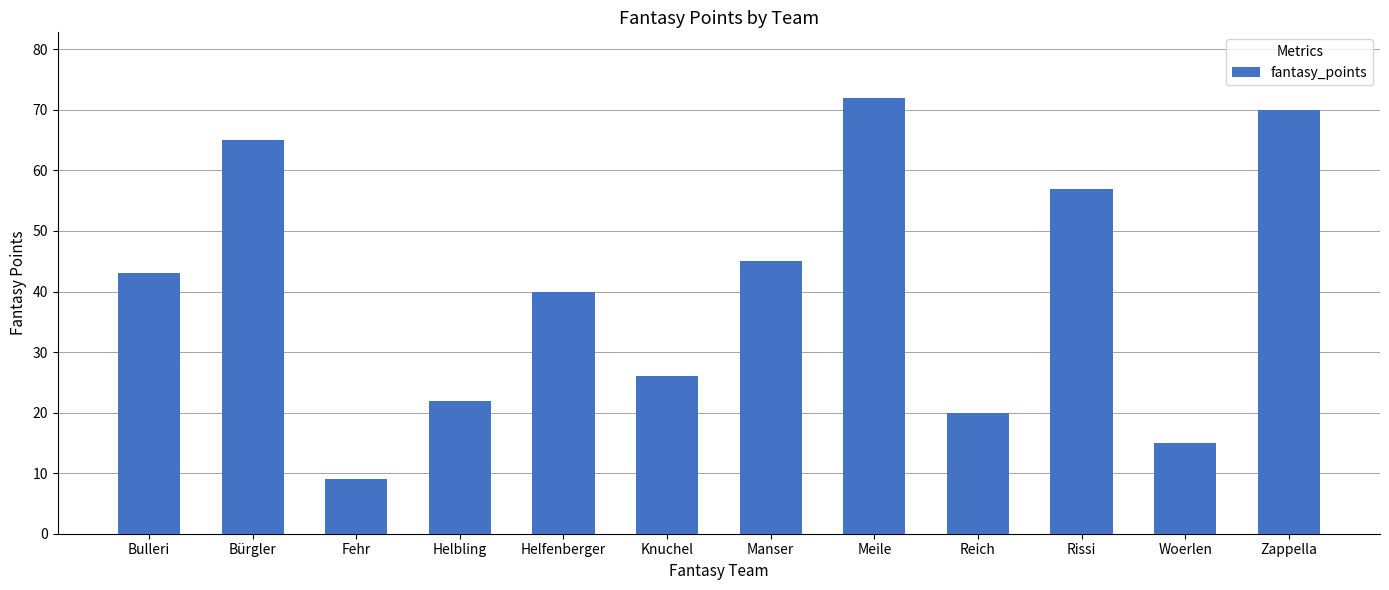

List the labels in order of value, smallest first.

Fehr, Woerlen, Reich, Helbling, Knuchel, Helfenberger, Bulleri, Manser, Rissi, Bürgler, Zappella, Meile